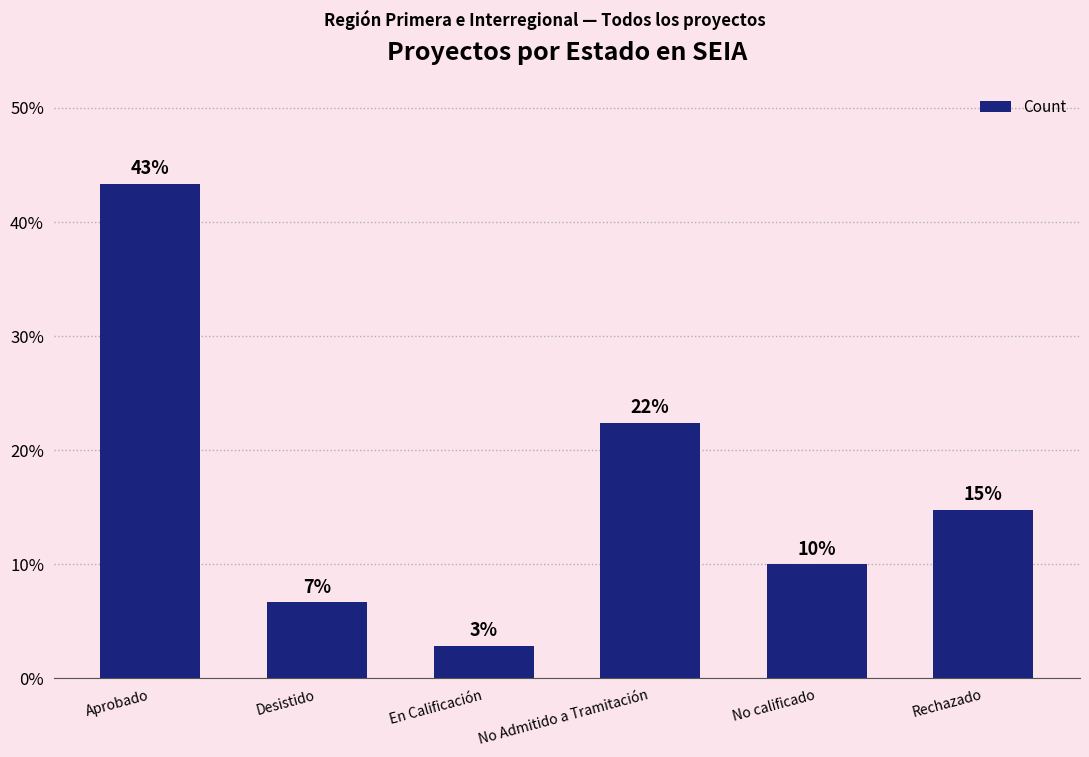

What is the maximum value shown in the chart?

43.3